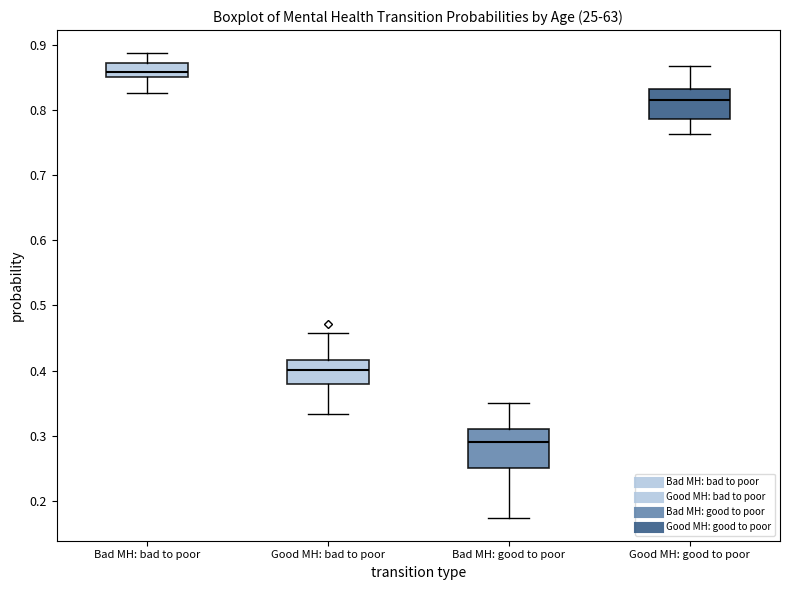

Where is the upper edge of the box for Bad MH: good to poor on the y-axis? The values are not printed on the chart, so give them approximately, as read against the axis.

0.31